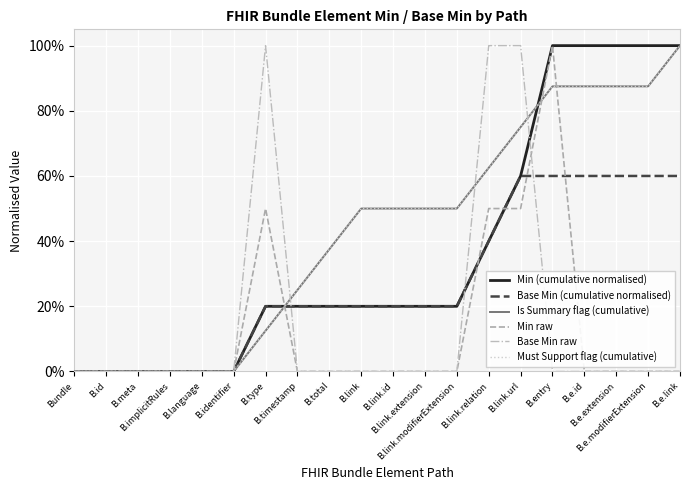

True or false: Base Min raw has more than 2 interior local peaks.

False